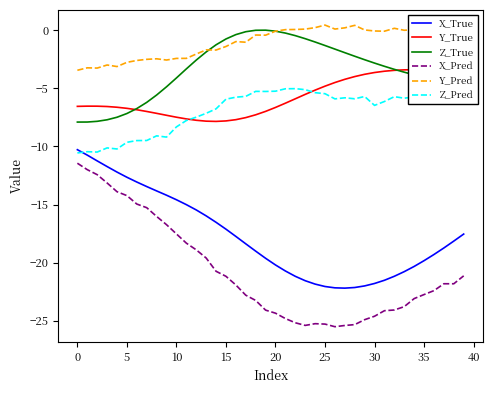

Which series has the largest total across all categories?

Y_Pred